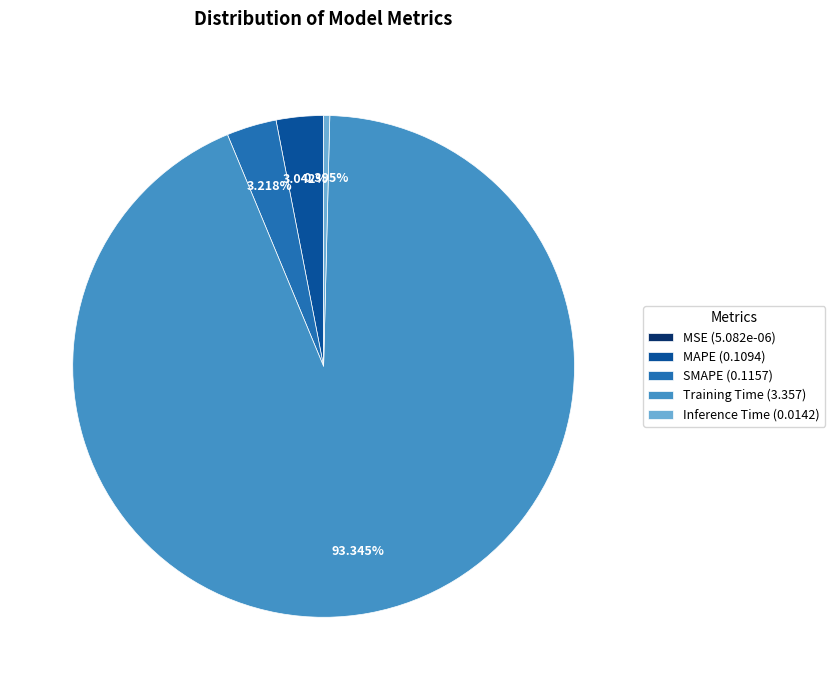

Does any single category account for the majority?

Yes